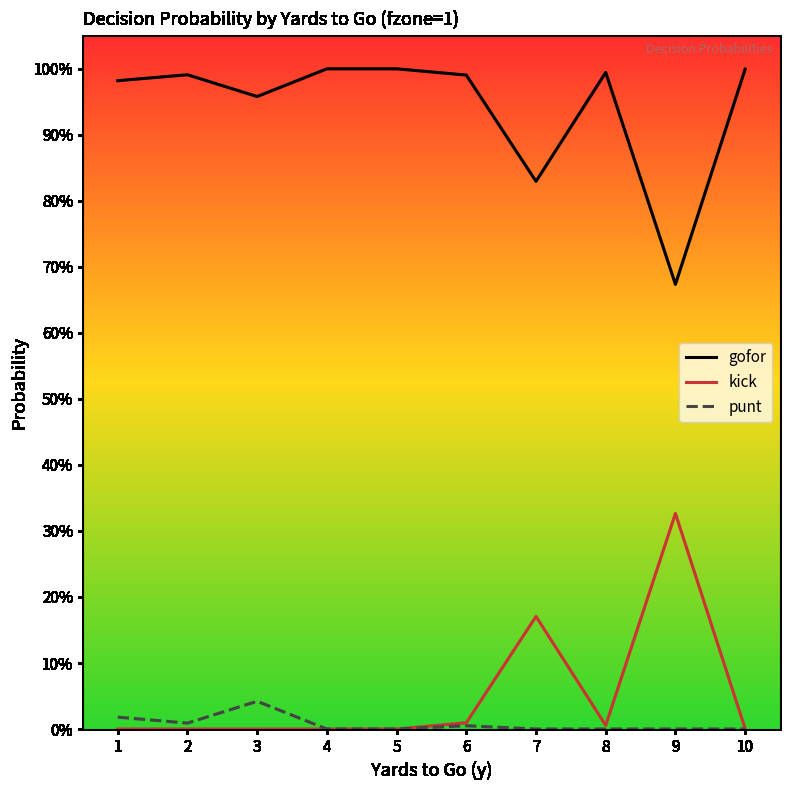

Which series changed the most between 1 and 3?

gofor